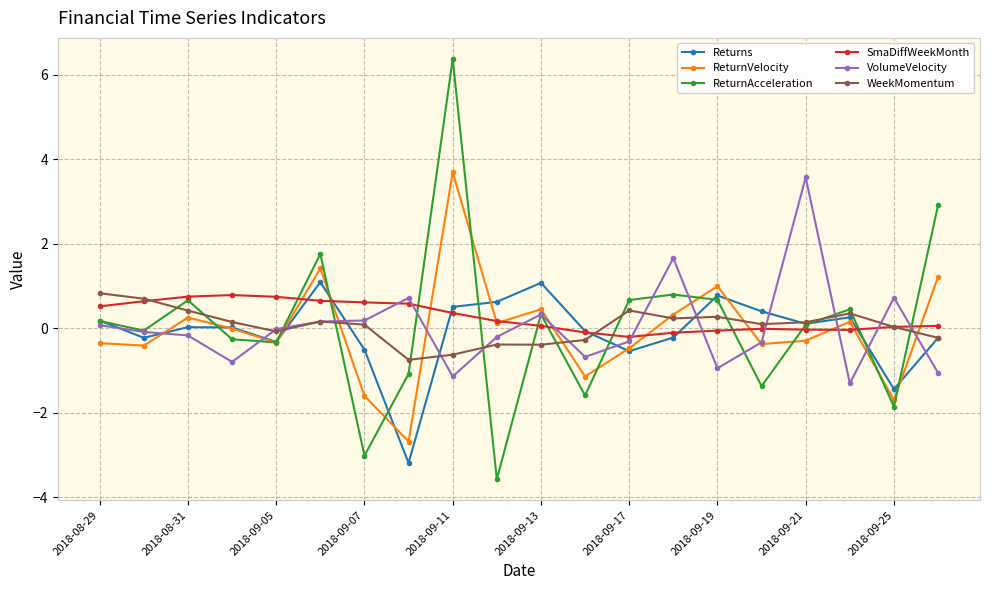

What is the greatest value displayed?

6.4